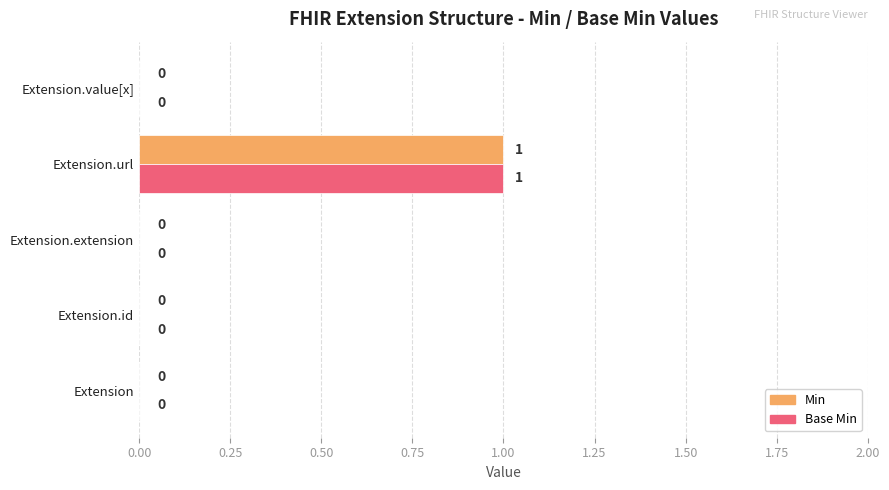

The Min series shows 1 at Extension.url. True or false?

True